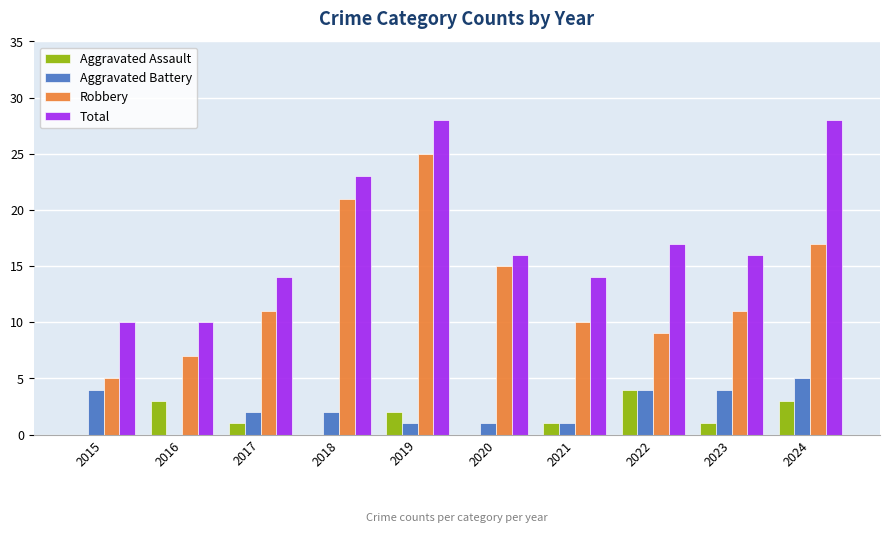

Where is Robbery nearest to the value 15?

2020